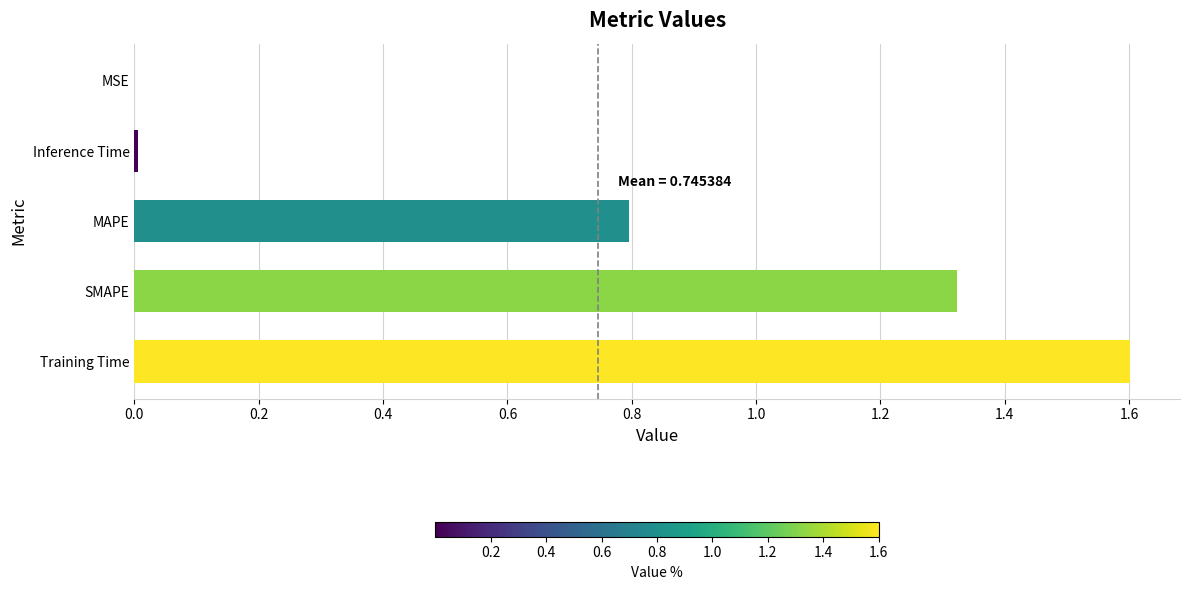

Read the value at Training Time.

1.6